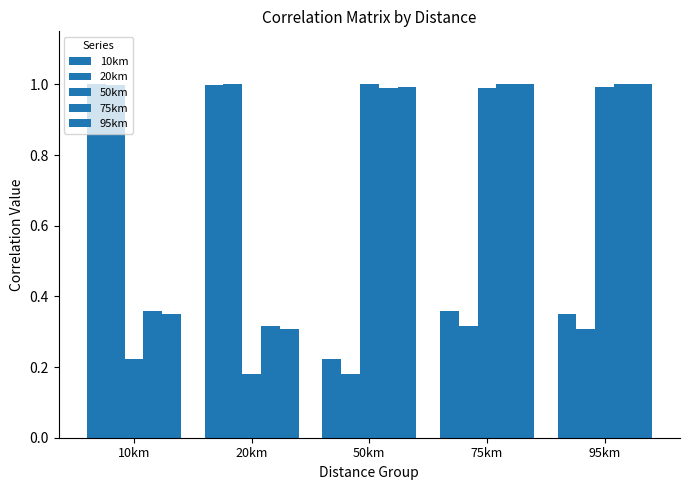

Does the chart contain stacked bars?

No